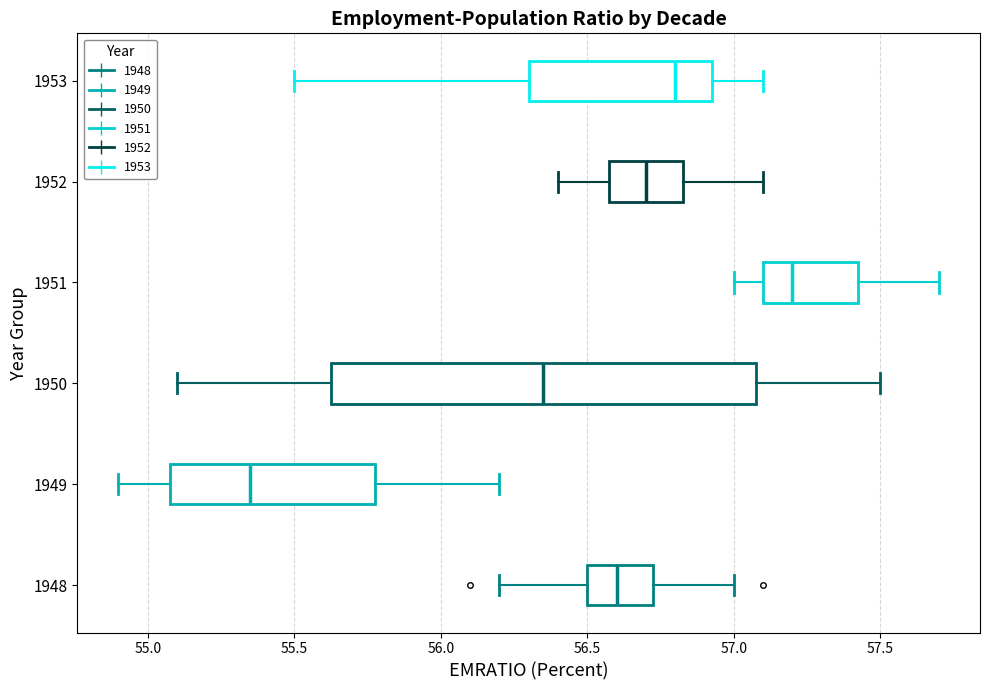

Comparing the boxes themselves (not the whiskers), which one is the widest?

1950